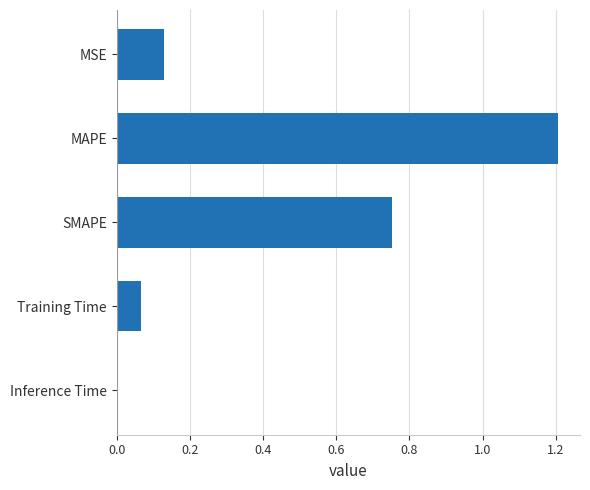

What is the sum of all values?

2.2